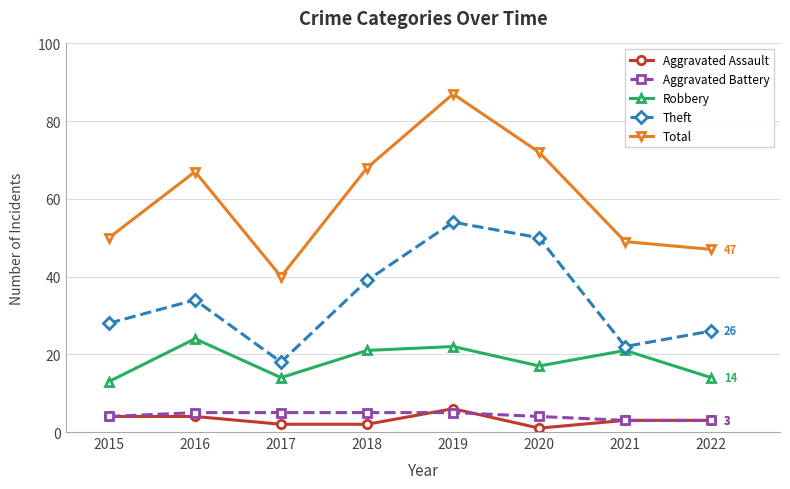

Reading left to right, list all the values displayed in this chart.

Aggravated Assault: 4	4	2	2	6	1	3	3
Aggravated Battery: 4	5	5	5	5	4	3	3
Robbery: 13	24	14	21	22	17	21	14
Theft: 28	34	18	39	54	50	22	26
Total: 50	67	40	68	87	72	49	47